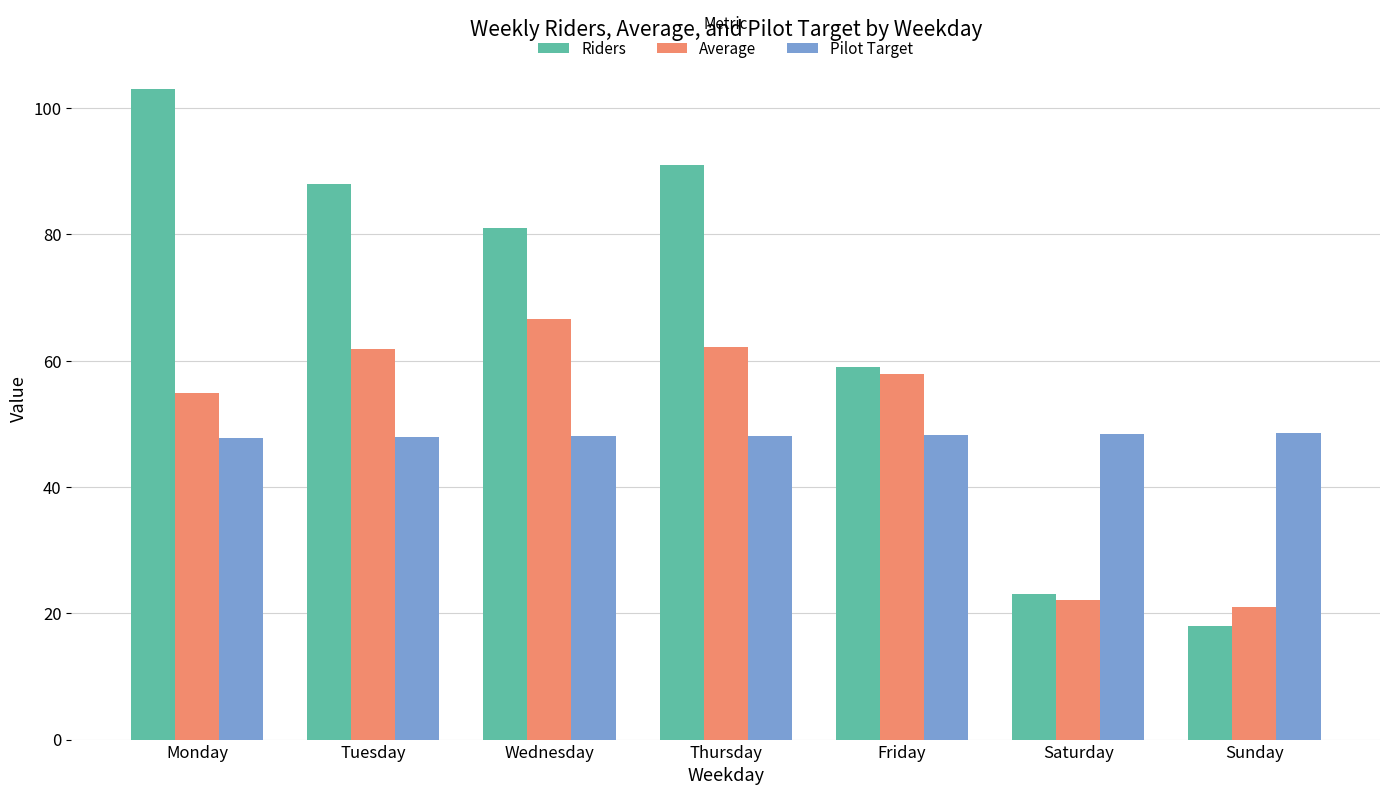

At which label does Average reach its minimum?

Sunday